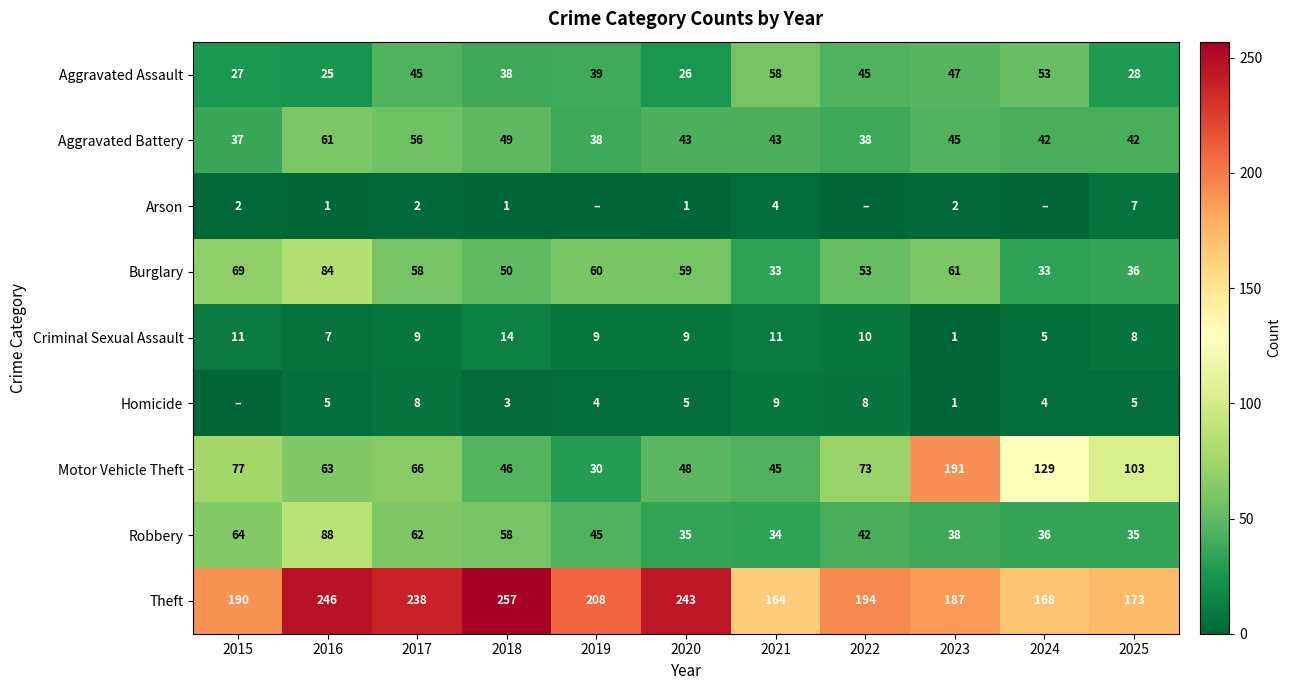

What is the total value across all series at 2025?

437